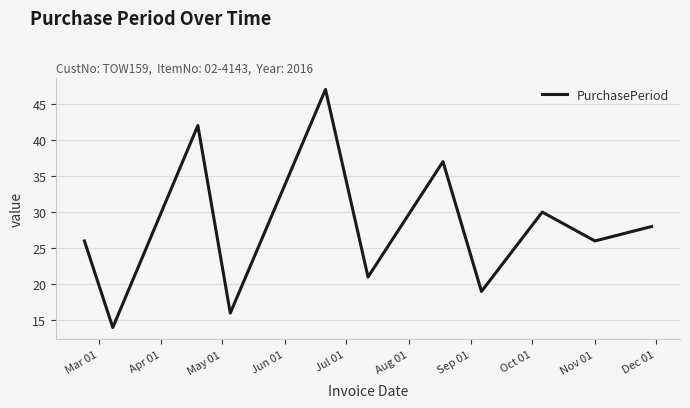

What is the difference between the maximum and minimum values?

33